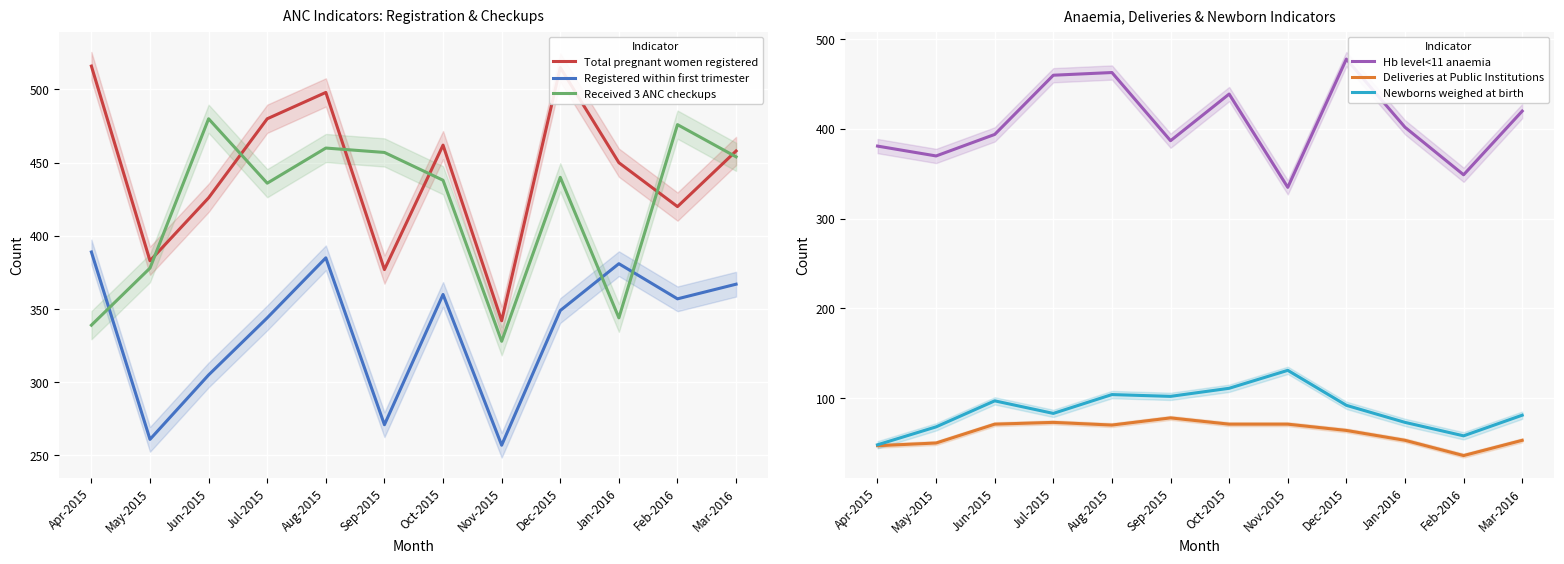

Which series has the largest total across all categories?

Total pregnant women registered